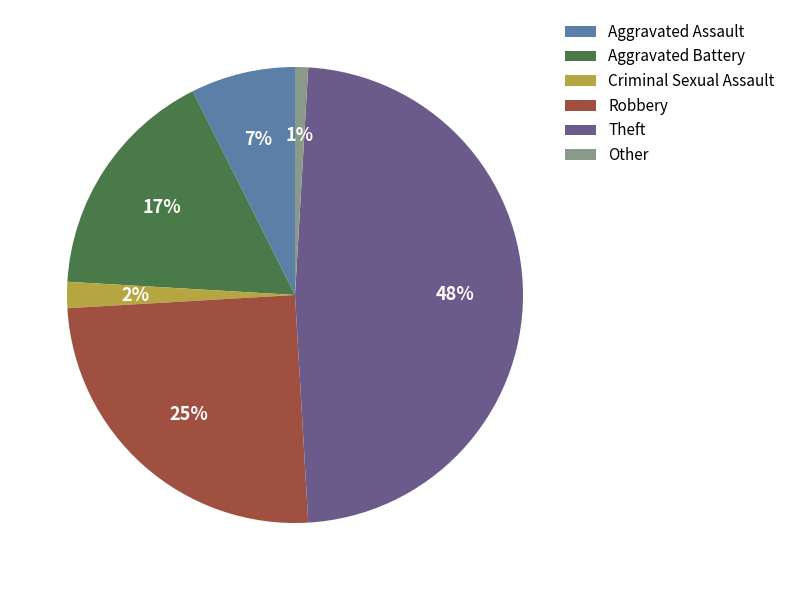

Between Aggravated Battery and Aggravated Assault, which is larger?

Aggravated Battery